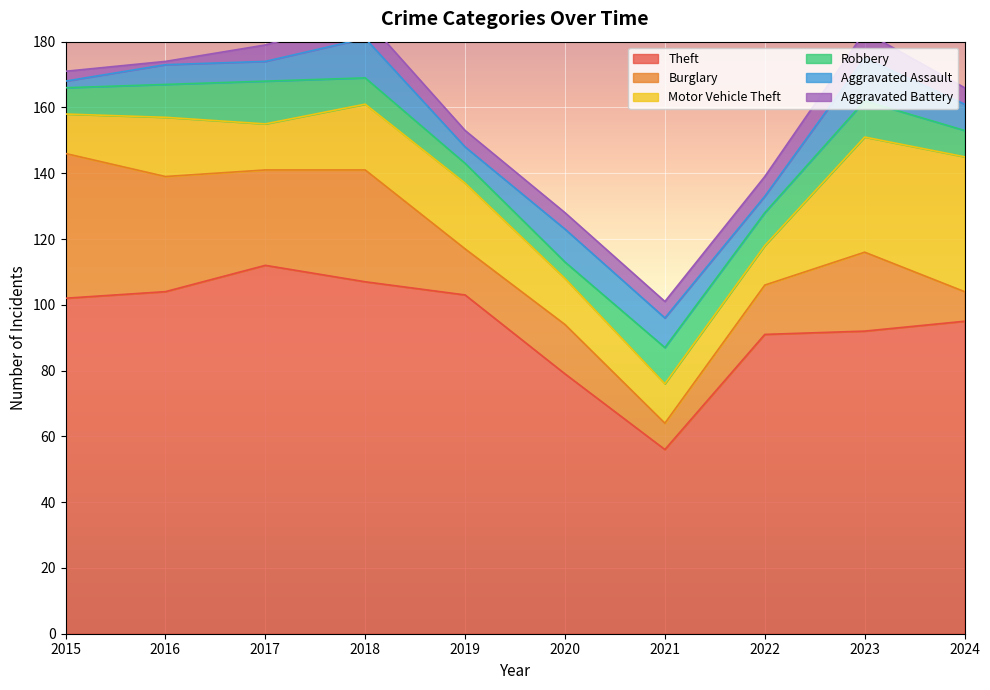

What are all the series names shown in the legend?

Theft, Burglary, Motor Vehicle Theft, Robbery, Aggravated Assault, Aggravated Battery